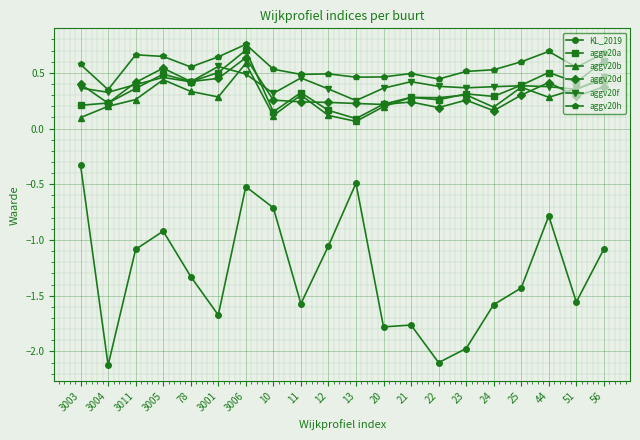

True or false: aggv20a and aggv20h intersect in this chart.

False